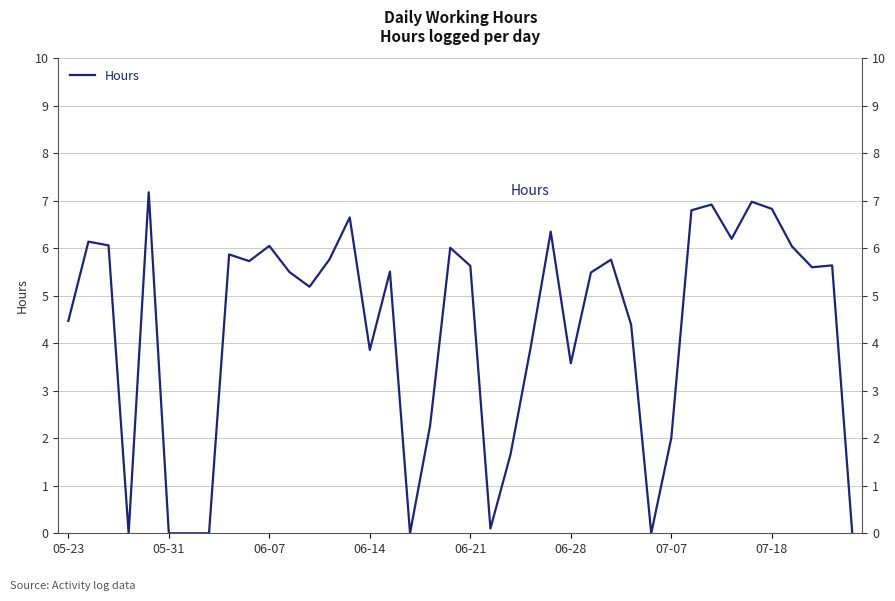

Count the number of categories in the chart.

40